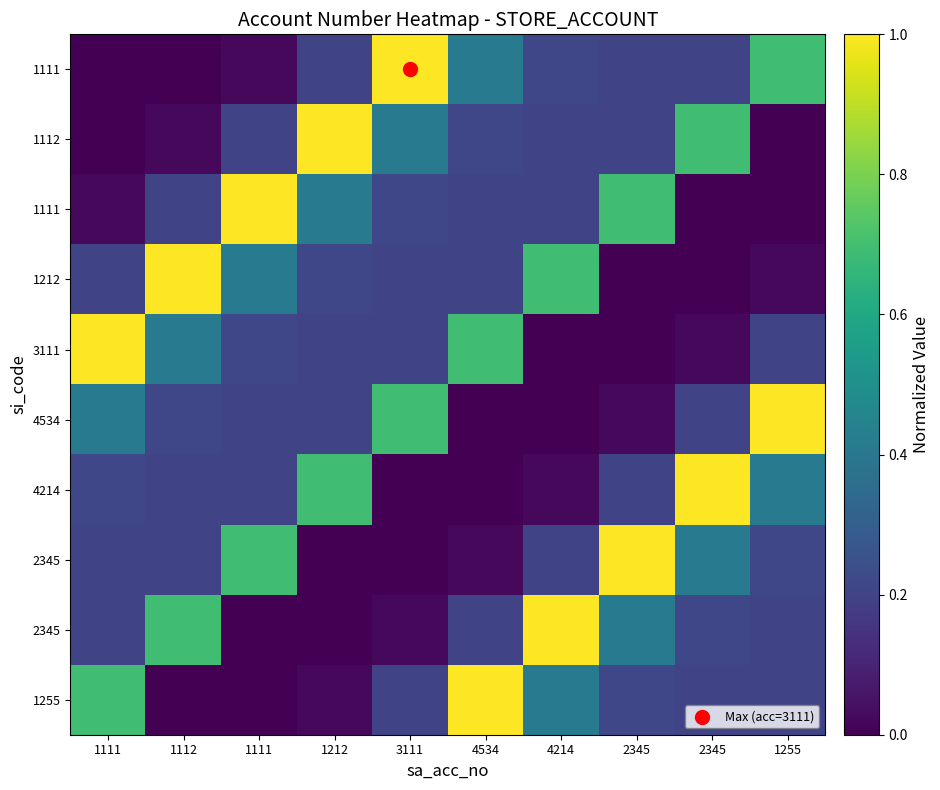

What is the spread (max minus min) of values at 4534?

1.0